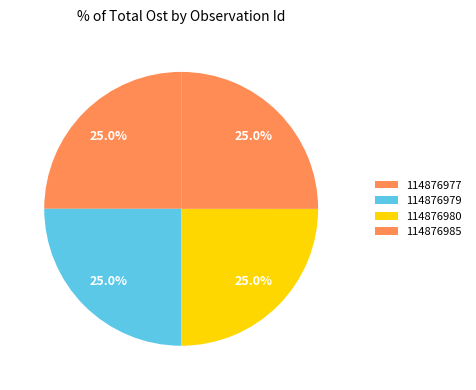

True or false: 114876977 accounts for 25% of the total.

True